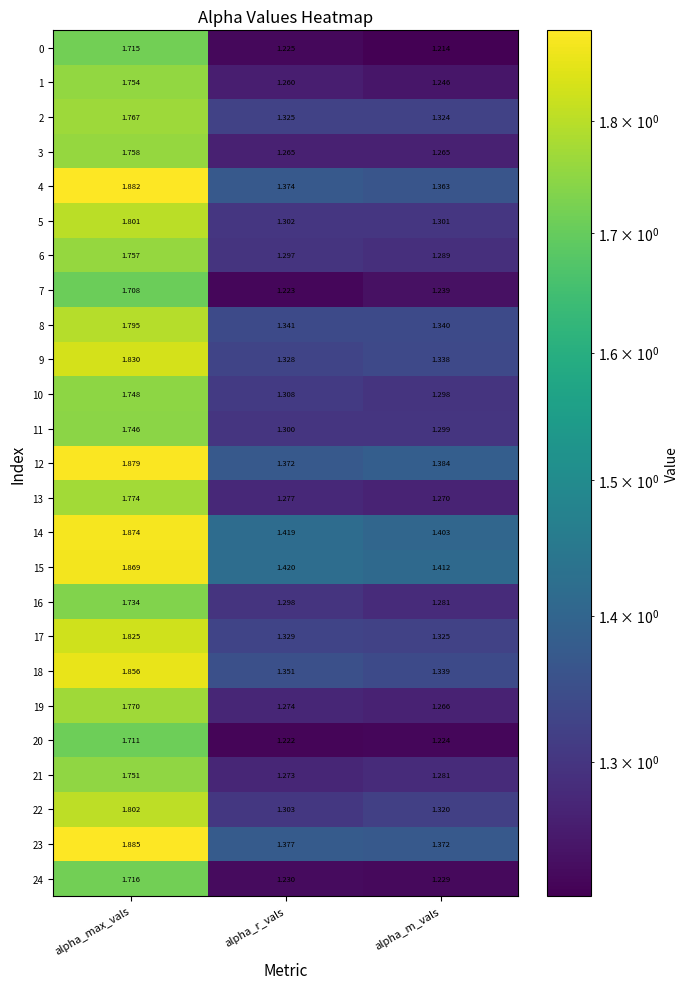

Rank the series by their maximum value, from lowest to highest.

7, 20, 0, 24, 16, 11, 10, 21, 1, 6, 3, 2, 19, 13, 8, 5, 22, 17, 9, 18, 15, 14, 12, 4, 23